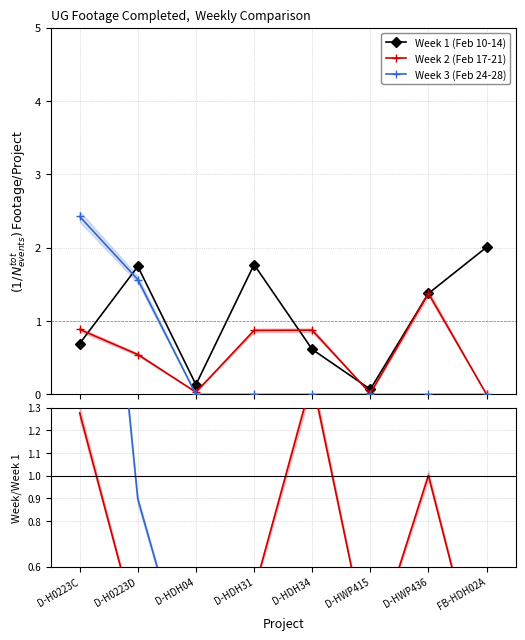

At which category is the sum across all series the highest?

D-H0223C